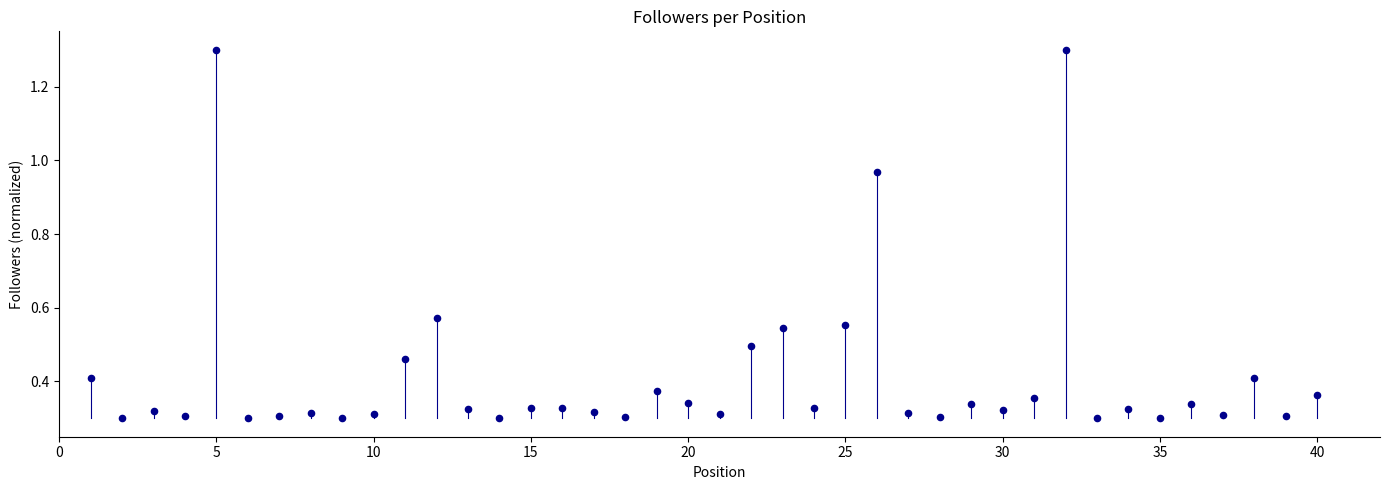

What is the range of X values (max minus min)?

39.0